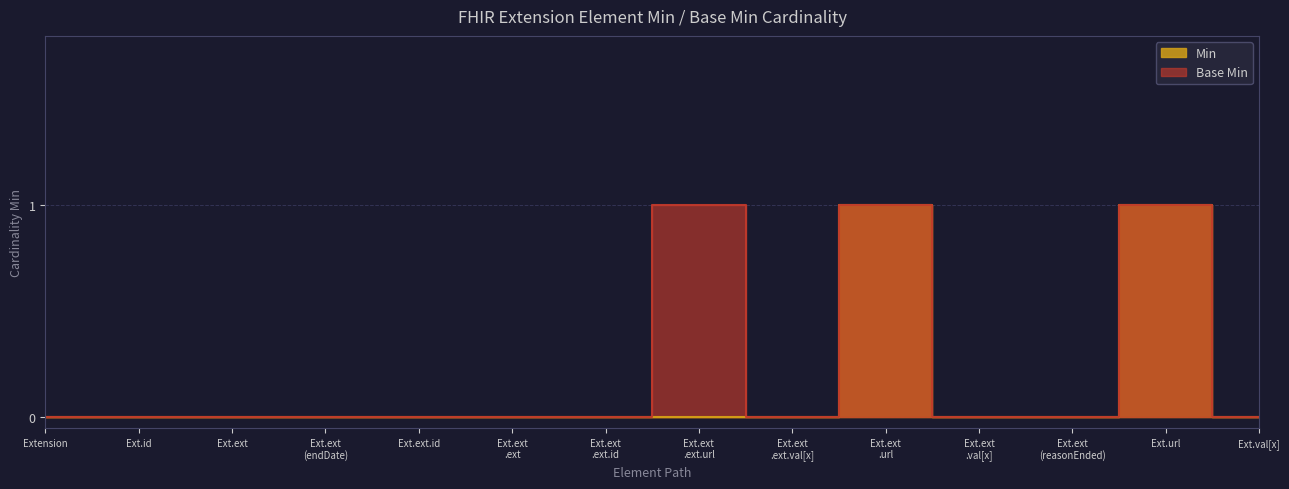

What are all the series names shown in the legend?

Min, Base Min